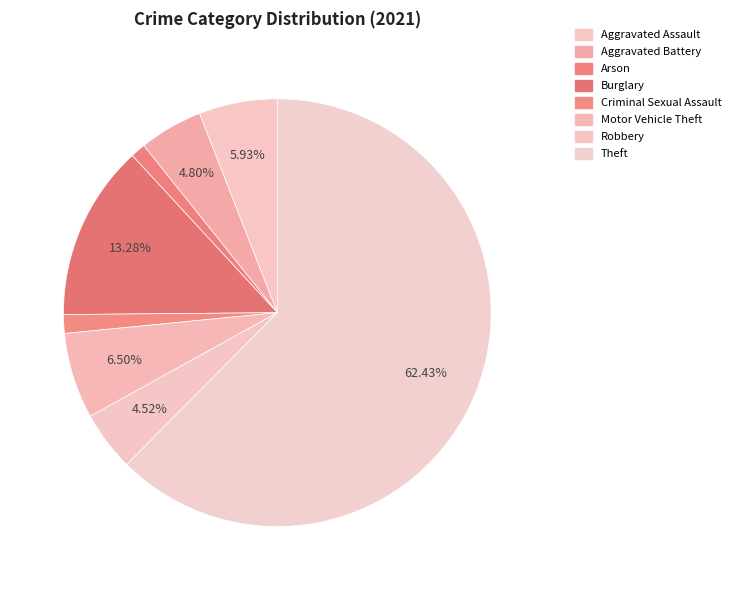

Which category has the biggest portion of the pie?

Theft